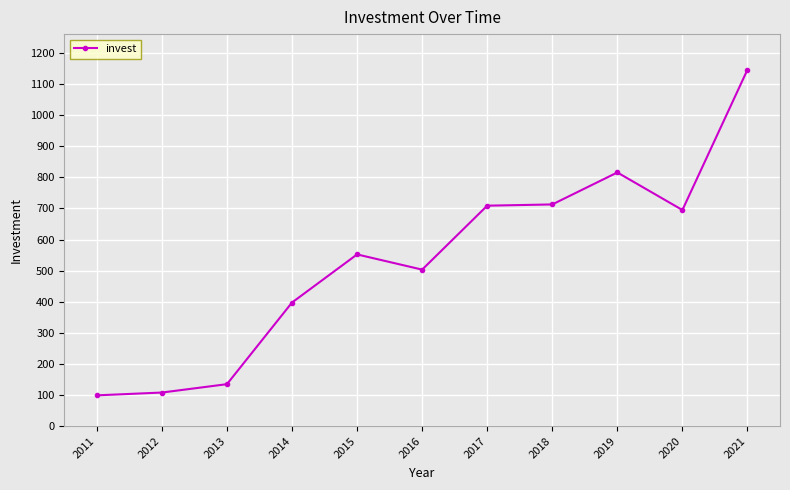

What value does the data have at 2020?

695